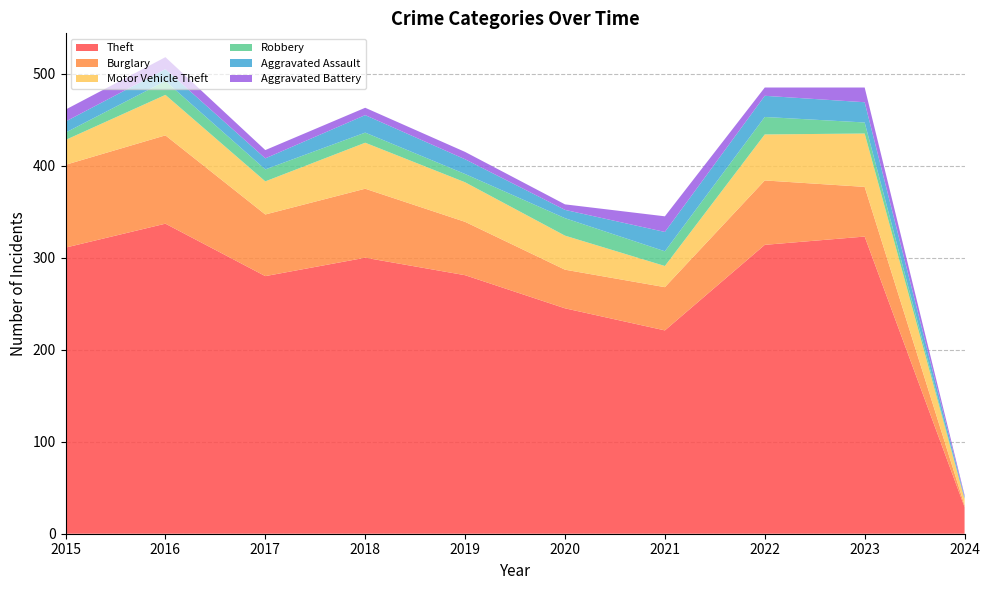

Reading left to right, extract all data points from this chart.

Theft: 311	337	280	300	281	245	221	314	323	29
Burglary: 90	96	67	75	58	42	47	70	54	2
Motor Vehicle Theft: 27	44	36	50	43	37	23	50	58	7
Robbery: 8	15	13	11	9	19	16	19	12	0
Aggravated Assault: 12	13	12	19	16	9	21	23	22	2
Aggravated Battery: 13	13	9	8	8	6	17	9	16	2